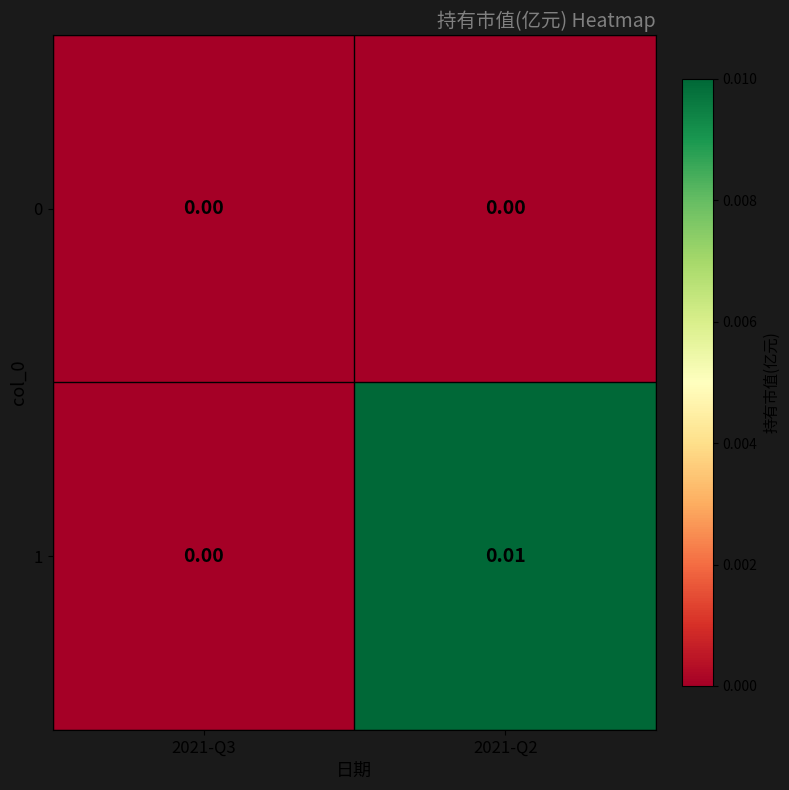

Between 2021-Q3 and 2021-Q2, which series saw the biggest shift?

1